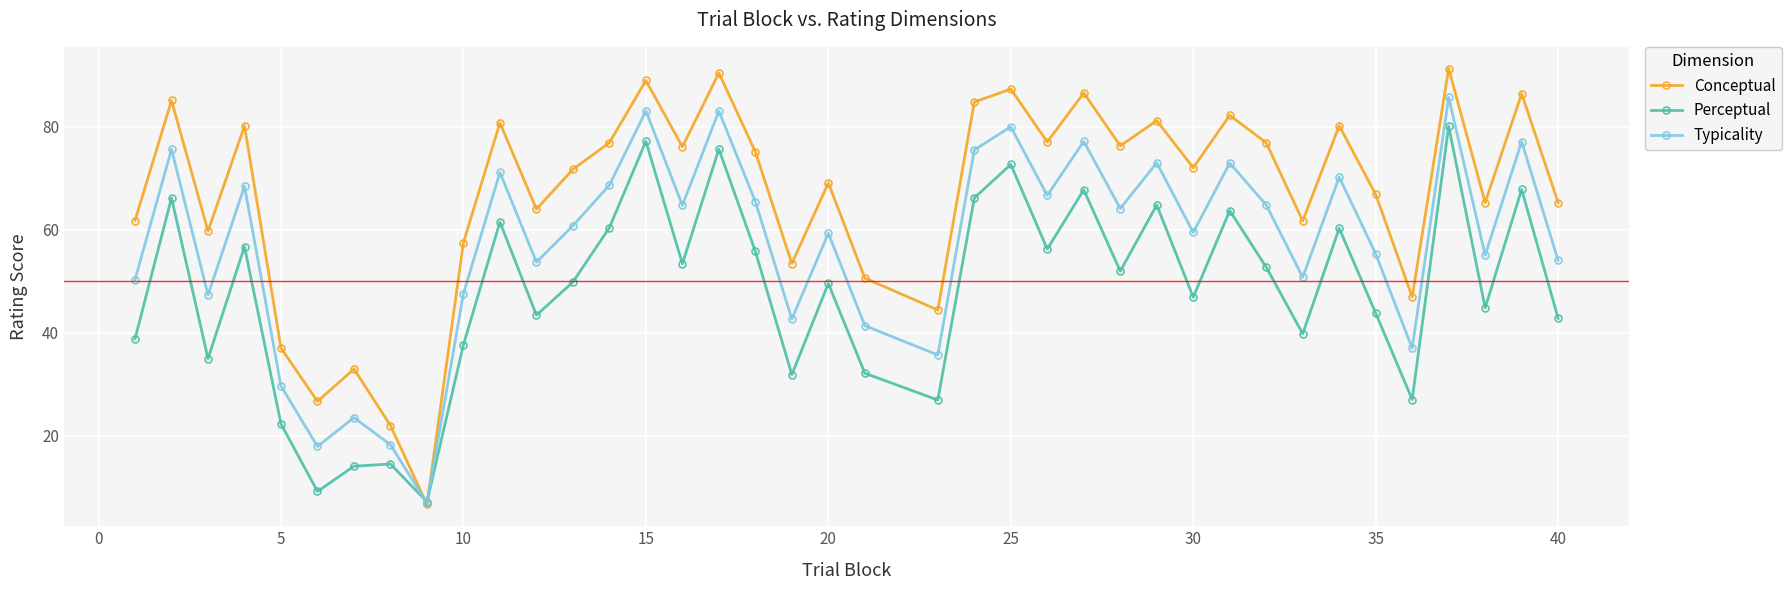

In Conceptual, how many points are higher than both neighbors (excluding endpoints)?

14